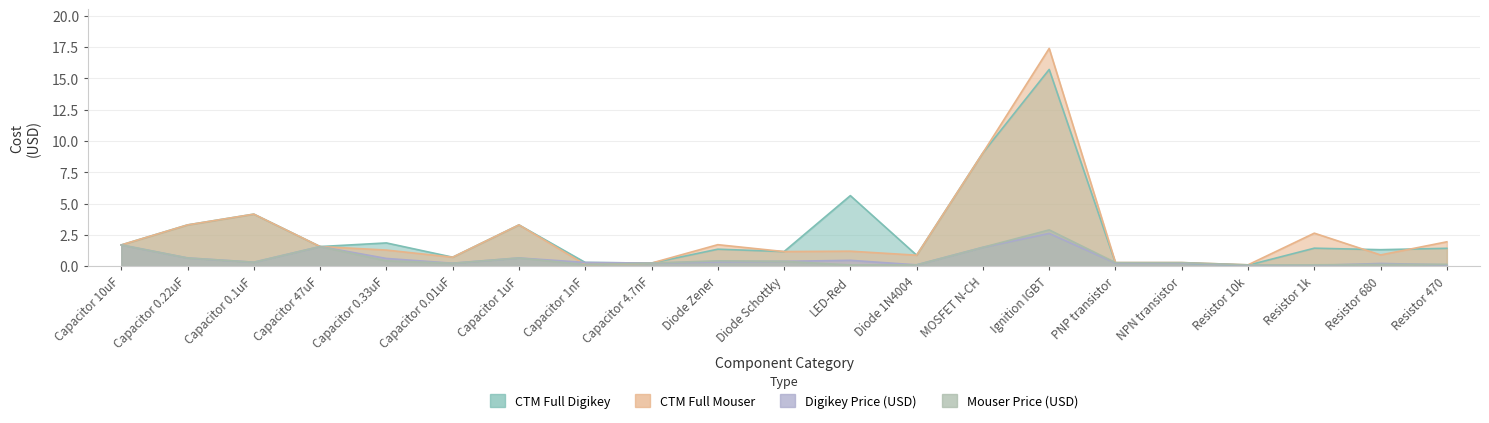

True or false: Mouser Price (USD) and CTM Full Mouser intersect in this chart.

False